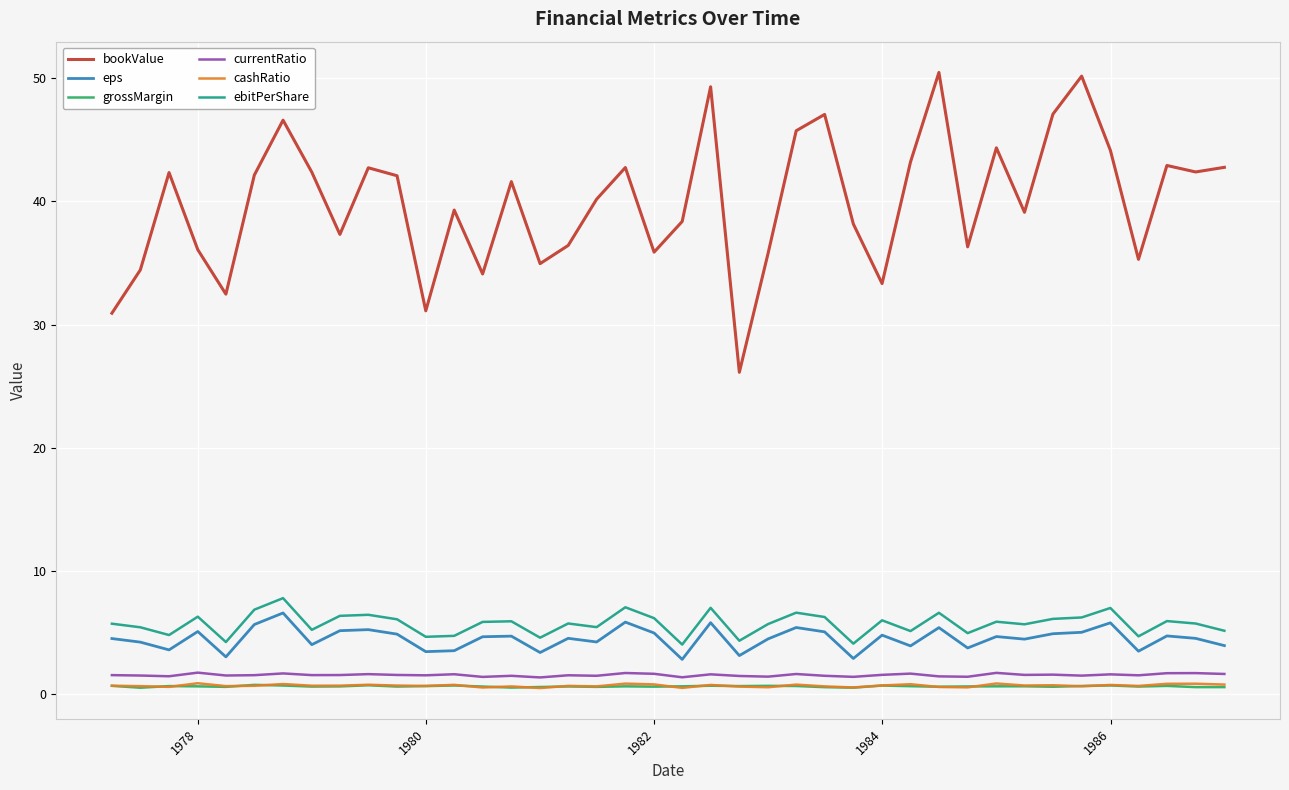

What is the greatest value displayed?

50.5